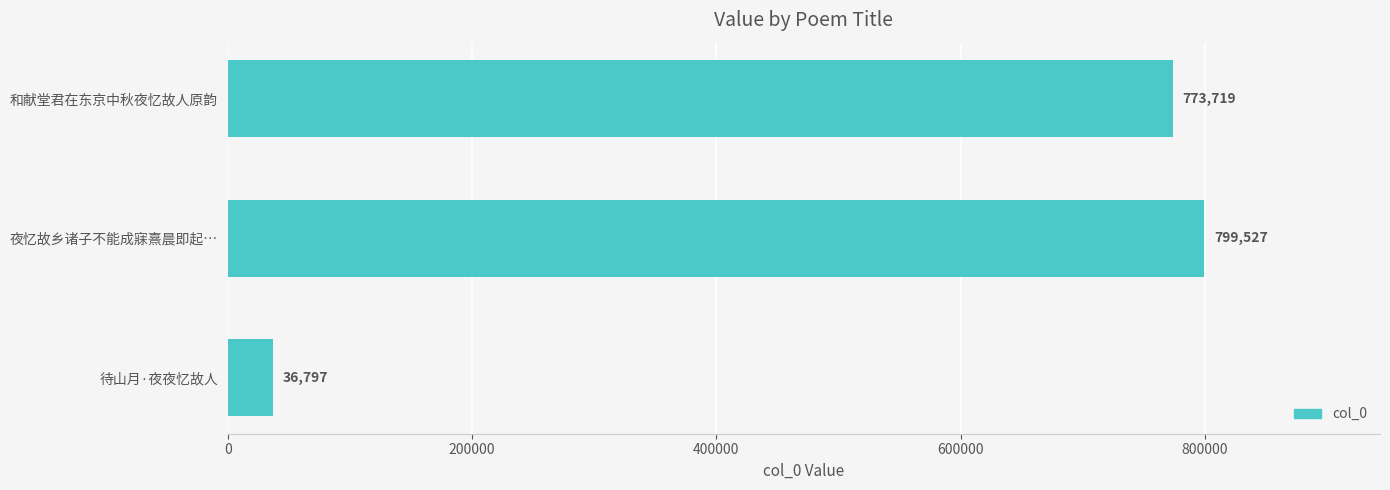

The value at 和献堂君在东京中秋夜忆故人原韵 is 773719. True or false?

True